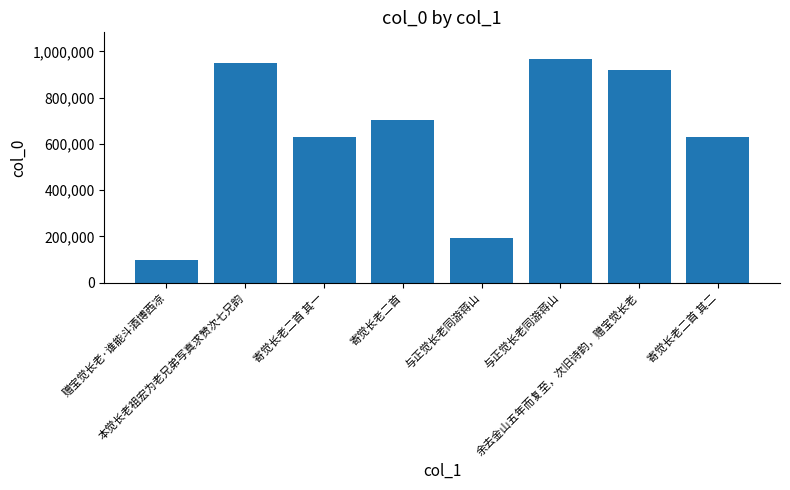

Rank the categories by value from lowest to highest.

赠宝觉长老·谁能斗酒博西凉, 与正觉长老同游蒋山, 寄觉长老二首 其一, 寄觉长老二首 其二, 寄觉长老二首, 余去金山五年而复至，次旧诗韵，赠宝觉长老, 本觉长老祖宏为老兄弟写真求赞次七兄韵, 与正觉长老同游蒋山